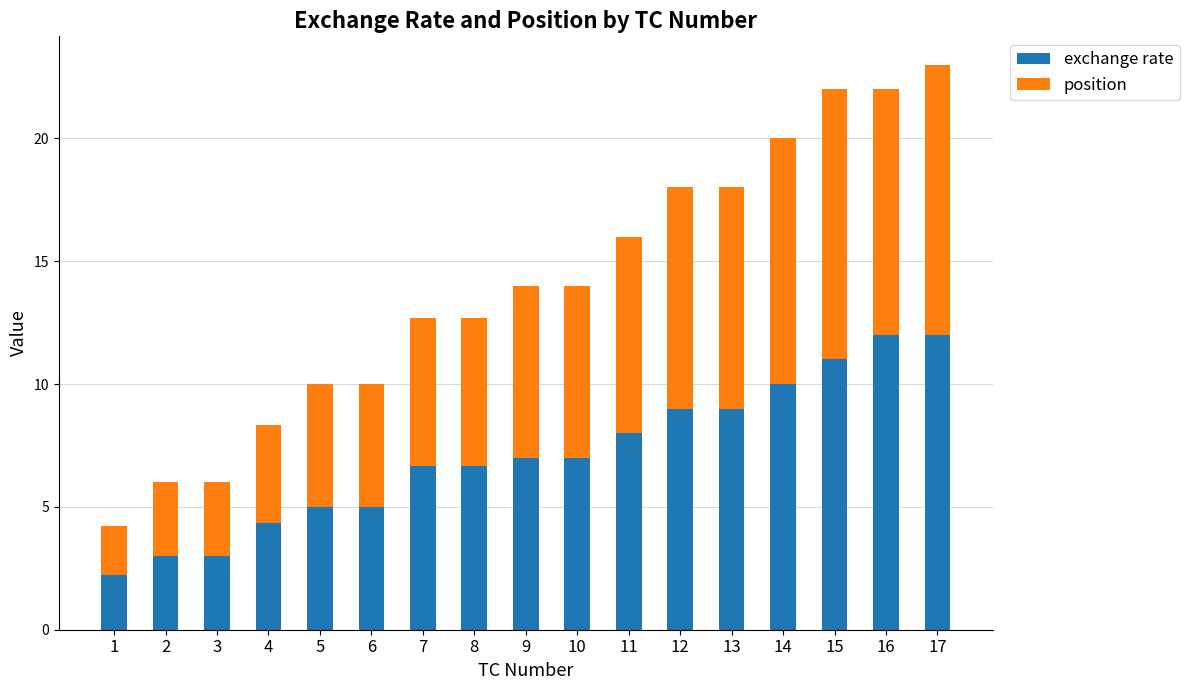

What is the highest value of the exchange rate series?

12.0